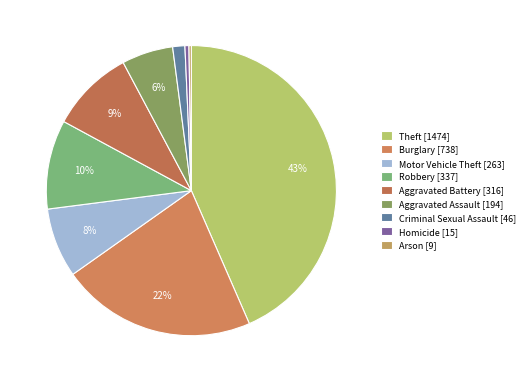

To the nearest percent, what is the combined percentage of Motor Vehicle Theft and Criminal Sexual Assault?

9%